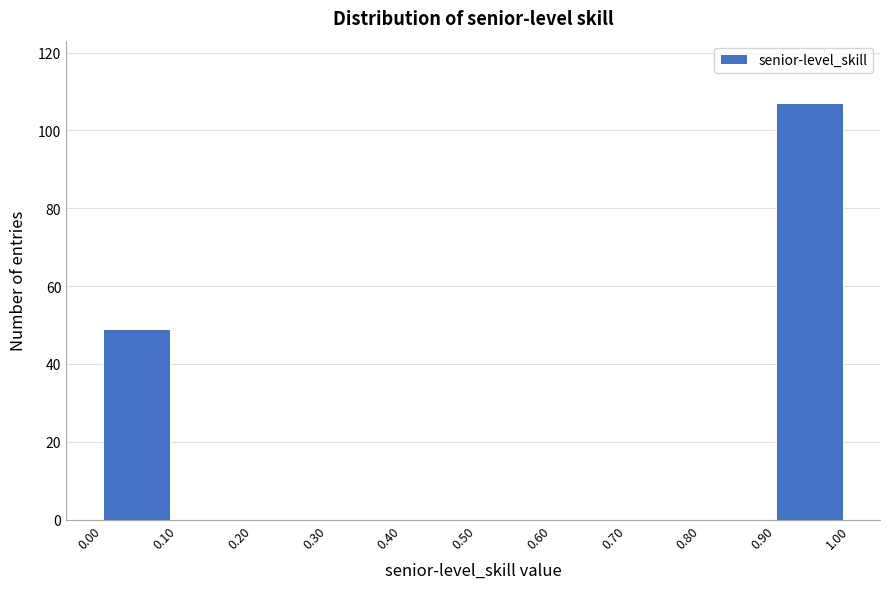

How tall is the bar that spans 0.00 to 0.10 on the x-axis? The values are not printed on the chart, so give them approximately, as read against the axis.

50